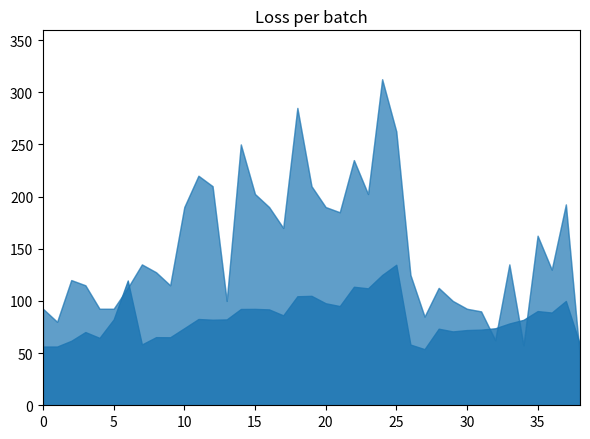

The value of Best3BenchKg at 38 is 10.4. True or false?

False